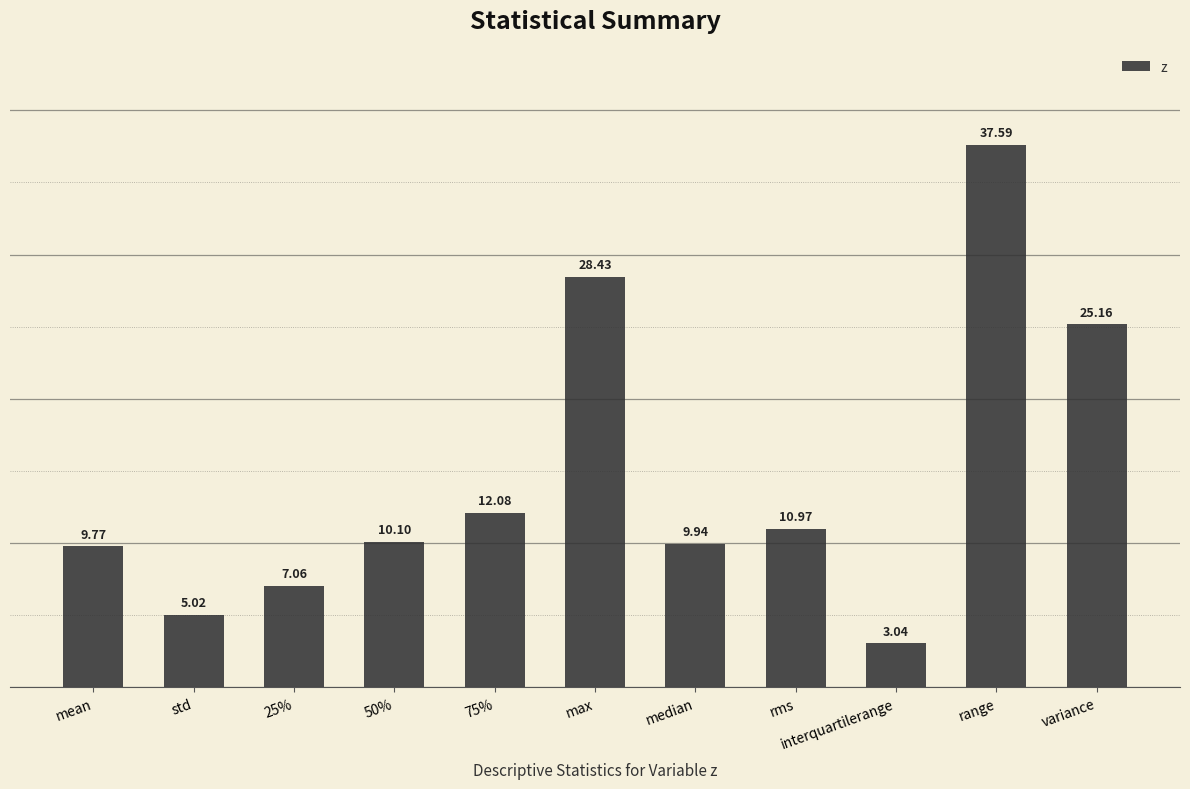

Rank the categories by value from highest to lowest.

range, max, variance, 75%, rms, 50%, median, mean, 25%, std, interquartilerange